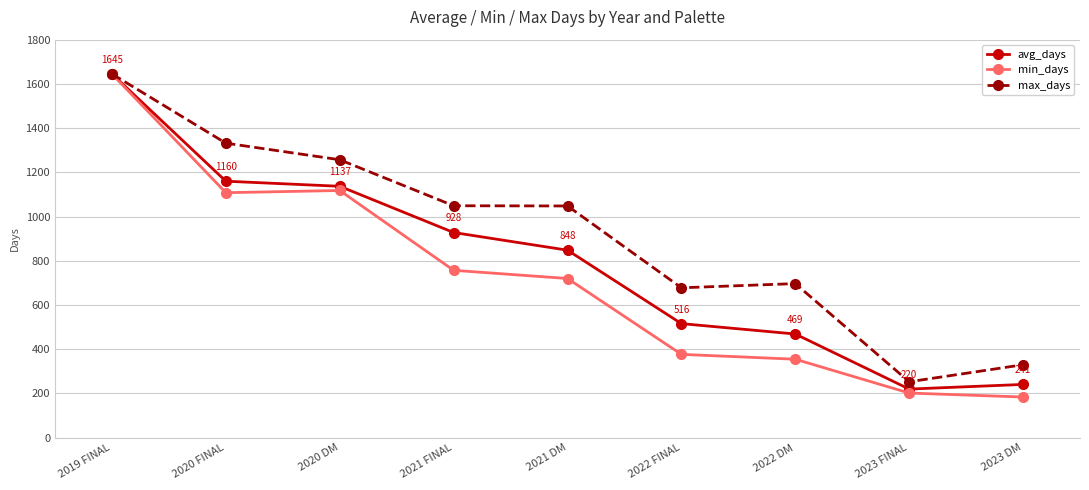

What is the highest value of the max_days series?

1645